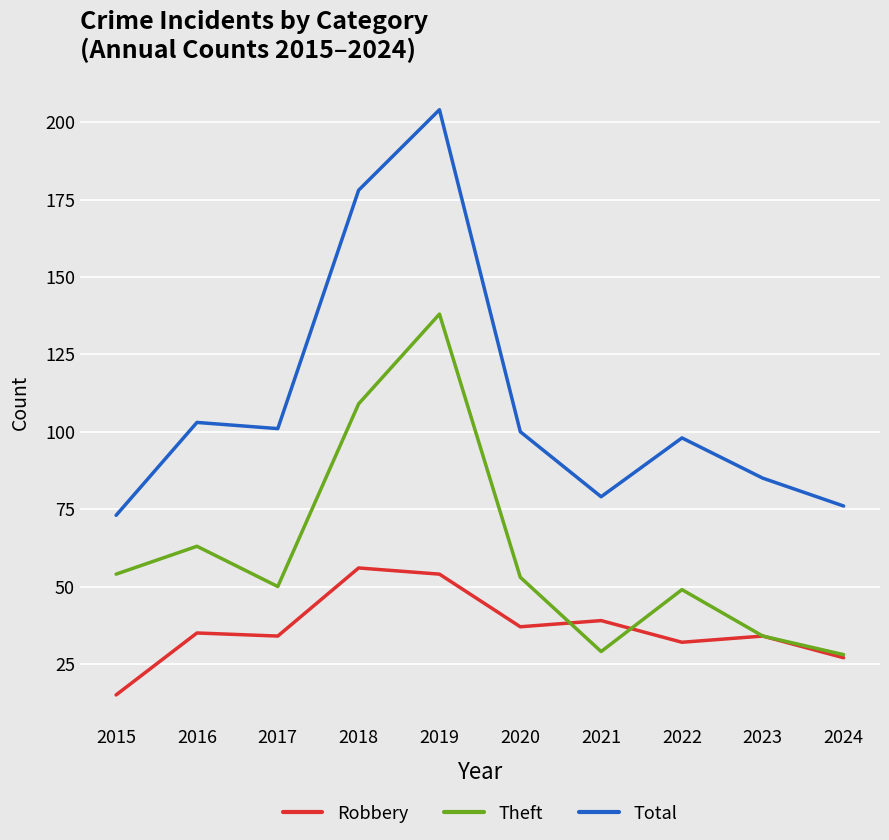

Rank the series by their maximum value, from lowest to highest.

Robbery, Theft, Total